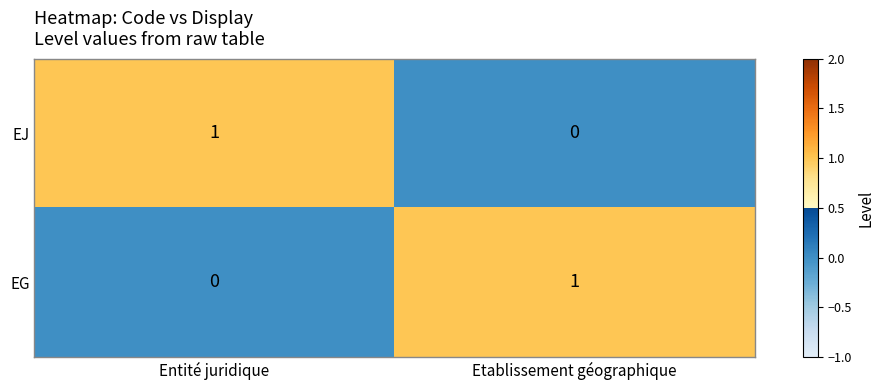

The EJ series shows -1 at Etablissement géographique. True or false?

False